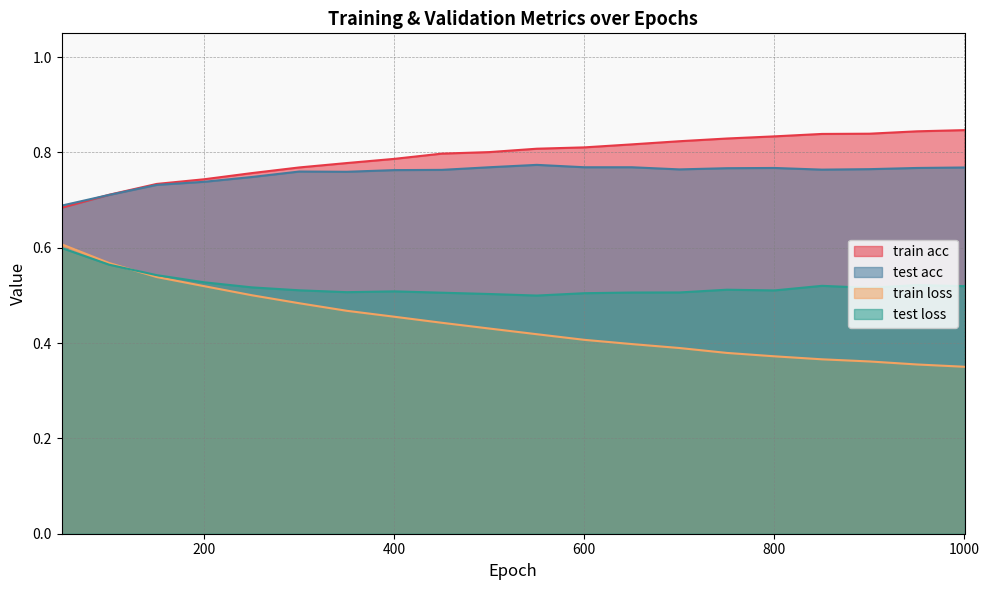

What is the difference between the maximum and minimum values in the train acc series?

0.2